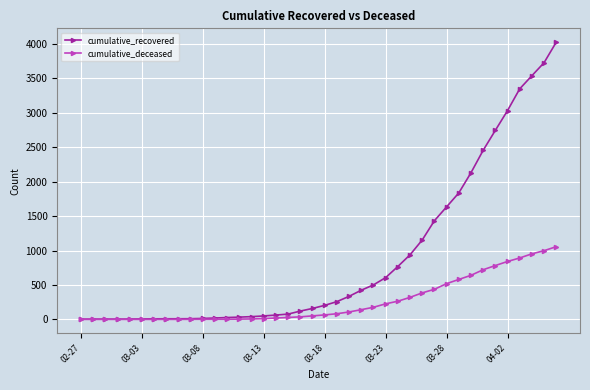

Which series has the widest spread of values?

cumulative_recovered